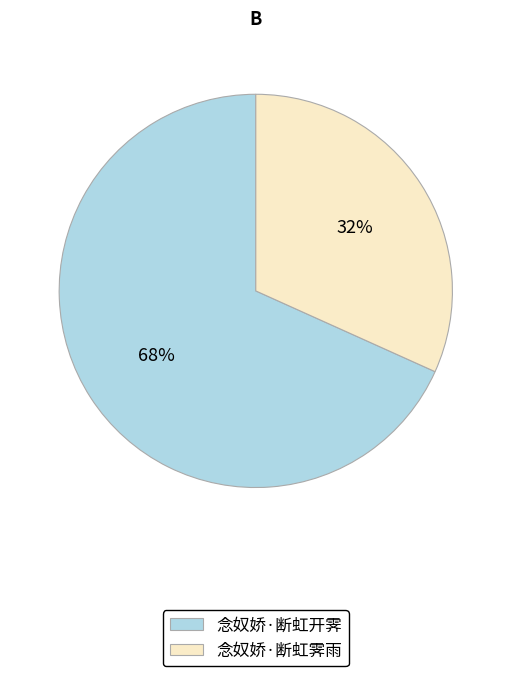

The 念奴娇·断虹霁雨 slice represents 32% of the pie. True or false?

True